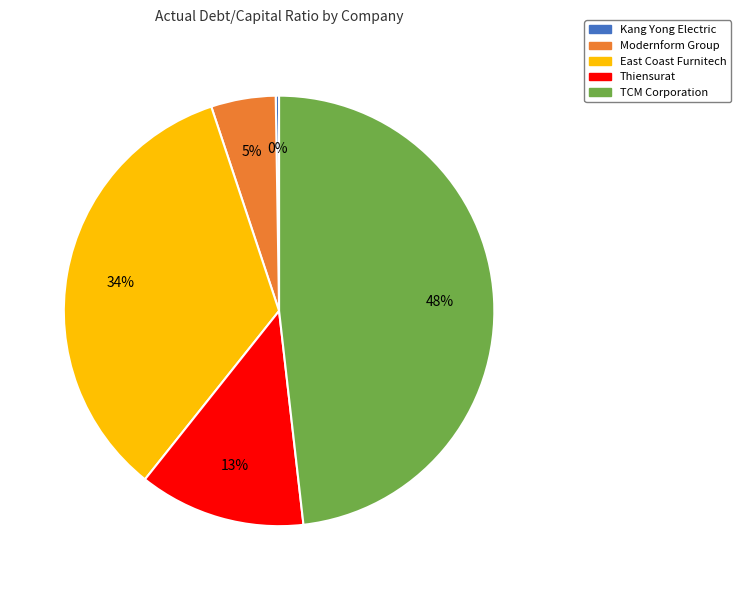

True or false: TCM Corporation accounts for 48% of the total.

True